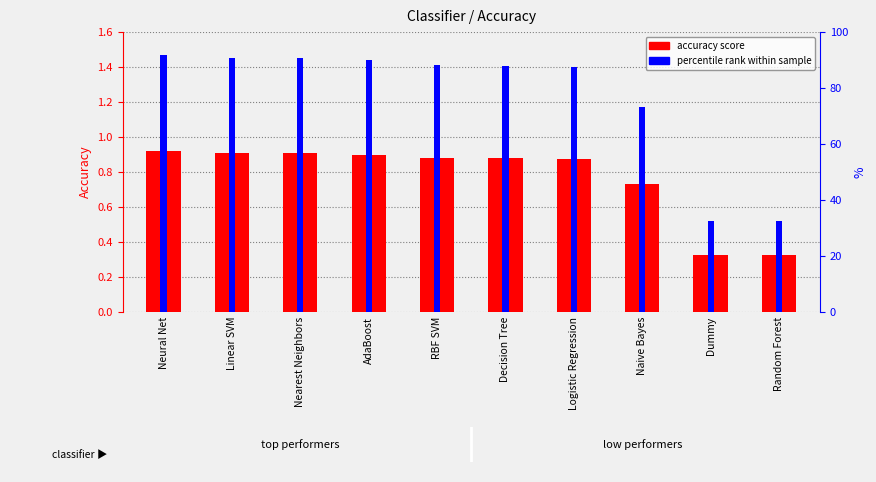

The value of percentile rank within sample at Naive Bayes is 129.8. True or false?

False